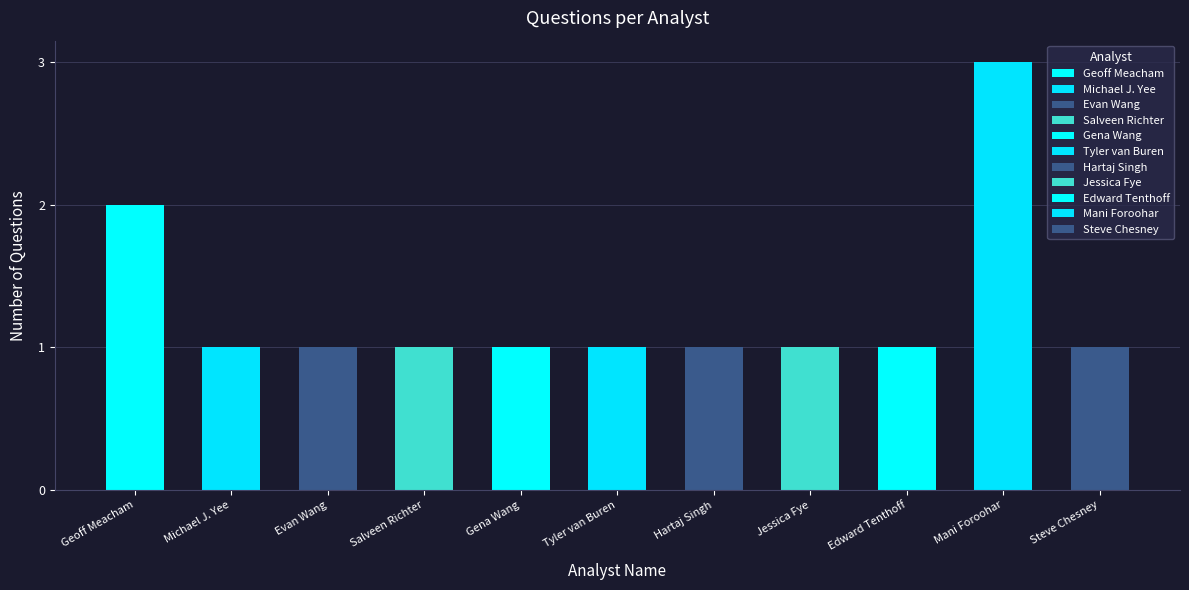

What value does the data have at Jessica Fye?

1